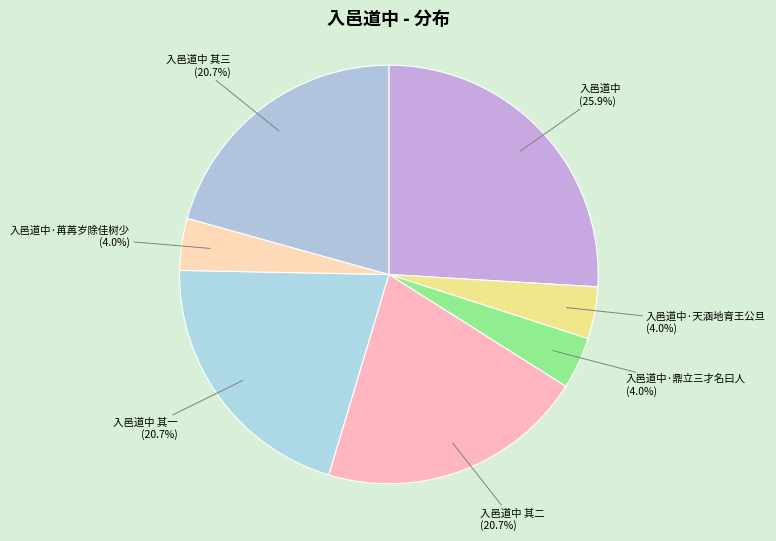

What is the ratio of the value at 入邑道中·天涵地育王公旦 to the value at 入邑道中?

0.2